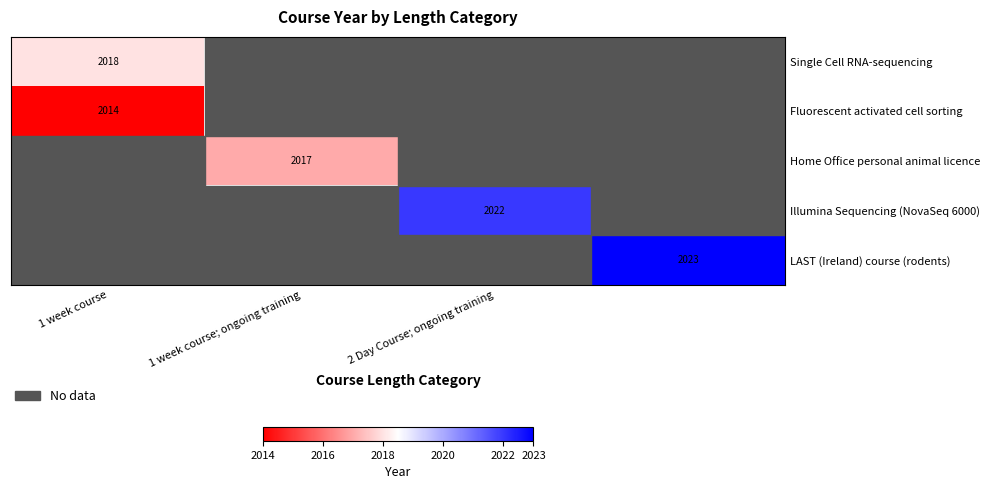

What is the smallest value displayed?

2014.0